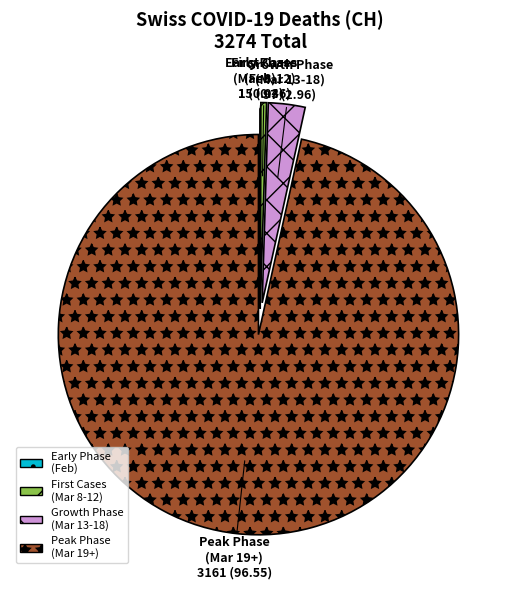

Is there a majority slice in this chart?

Yes